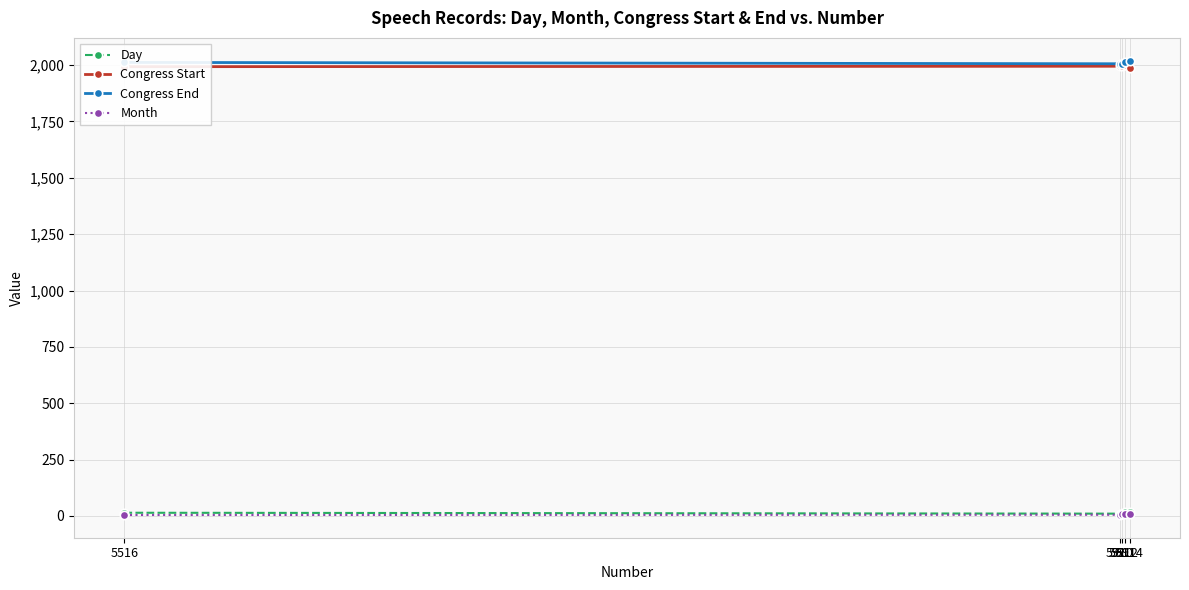

True or false: Day and Congress End intersect in this chart.

False